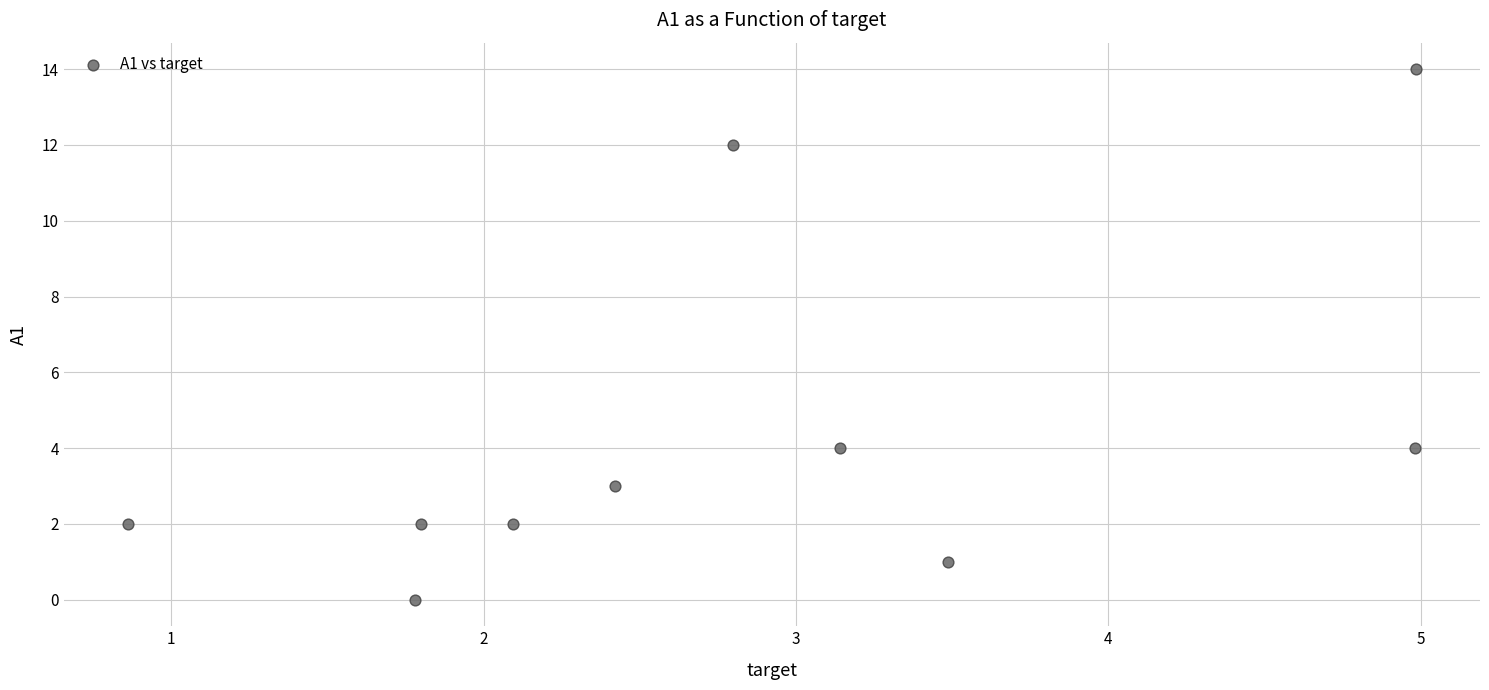

What is the range of Y values (max minus min)?

14